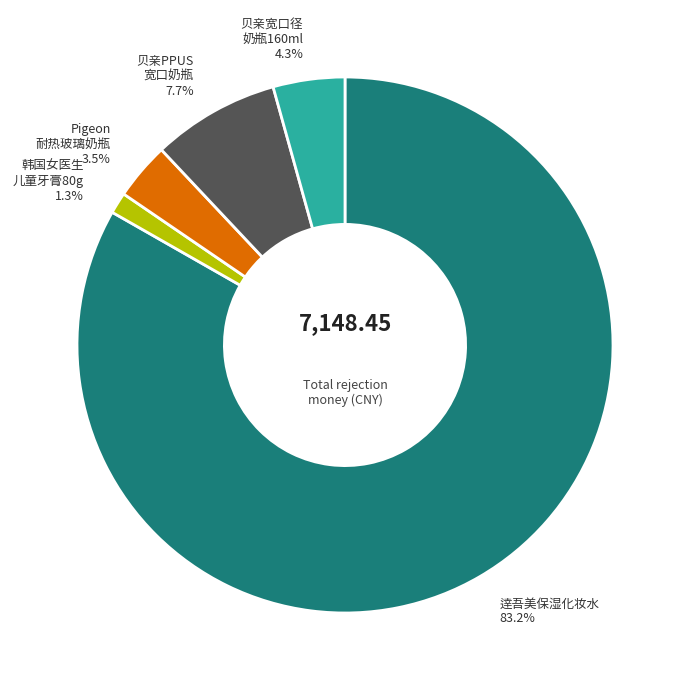

To the nearest percent, what is the difference between the largest and smallest slice percentages?

82%